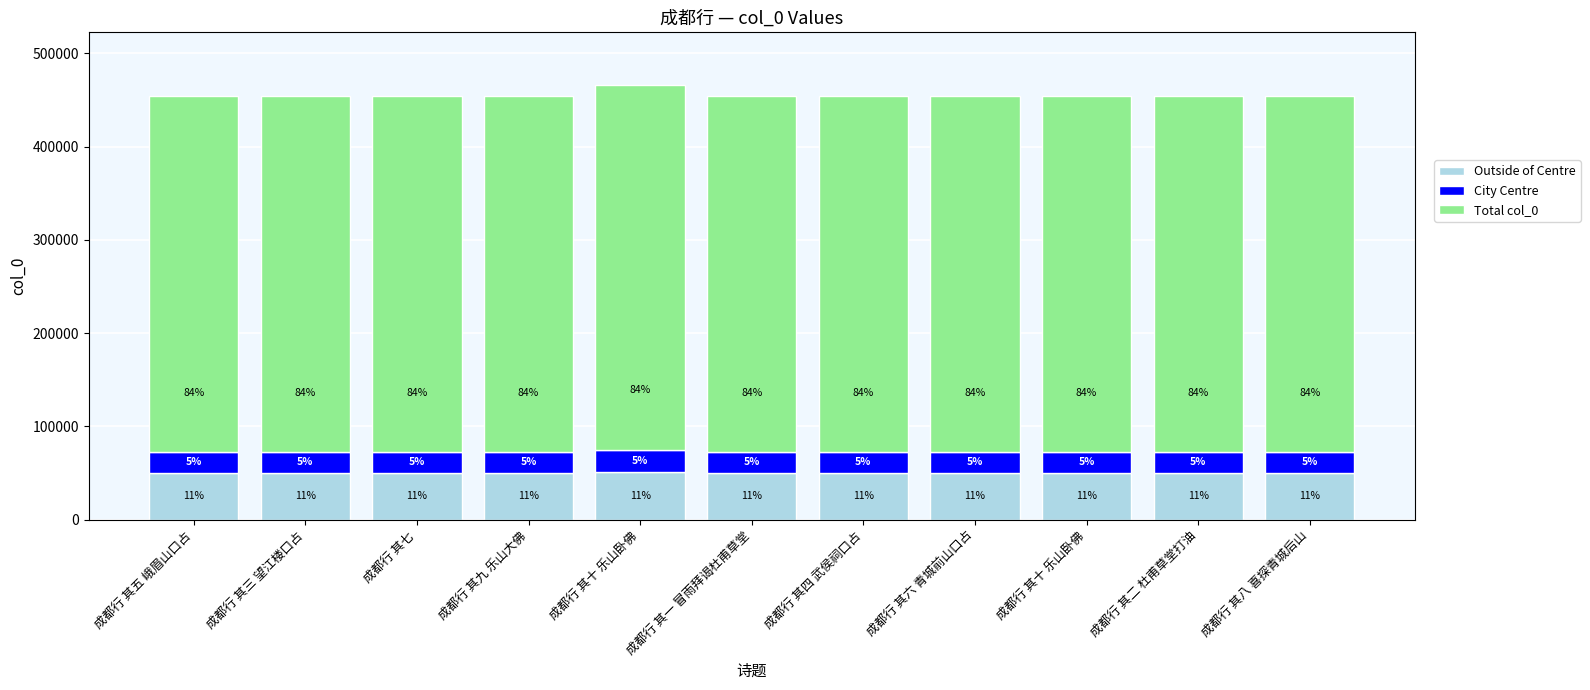

Which category has the highest value in the Outside of Centre series?

成都行 其十 乐山卧佛